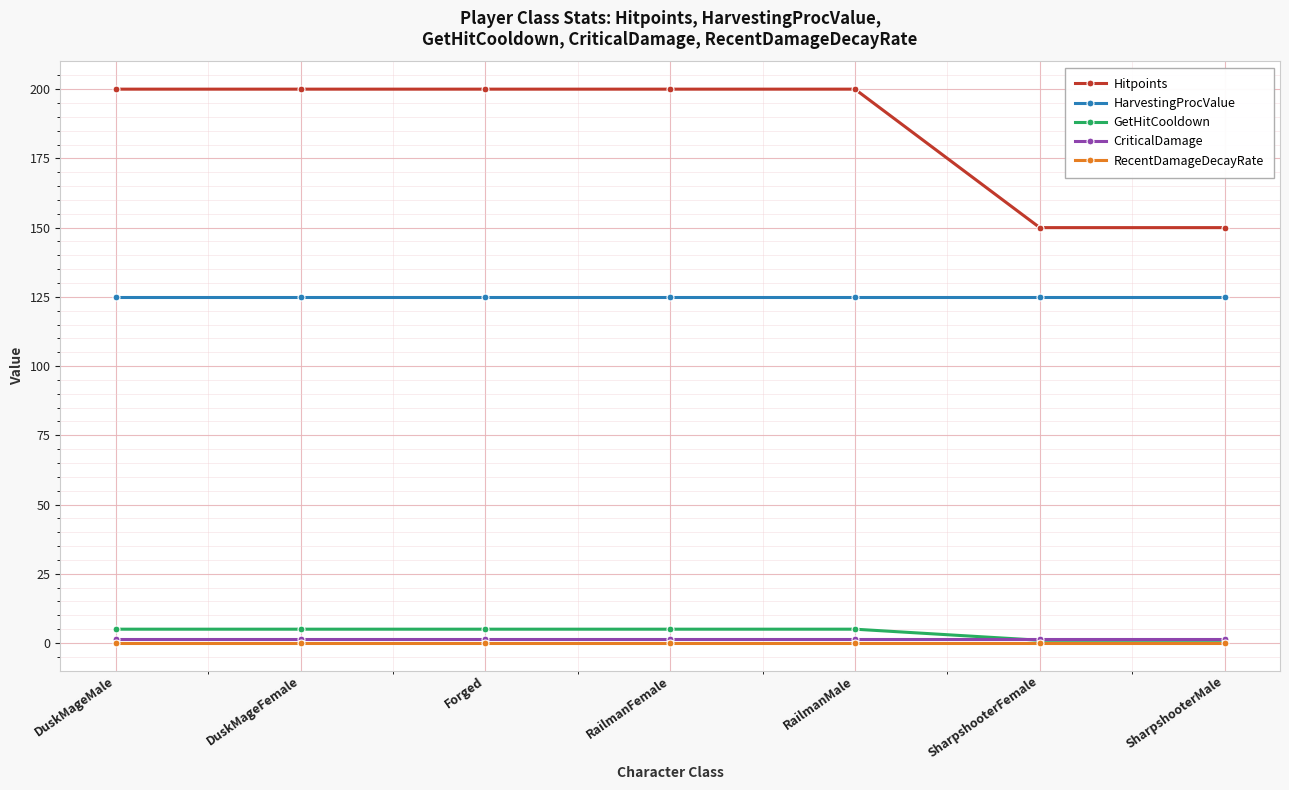

What is the value of the RecentDamageDecayRate point at the 6th from the left?

0.1